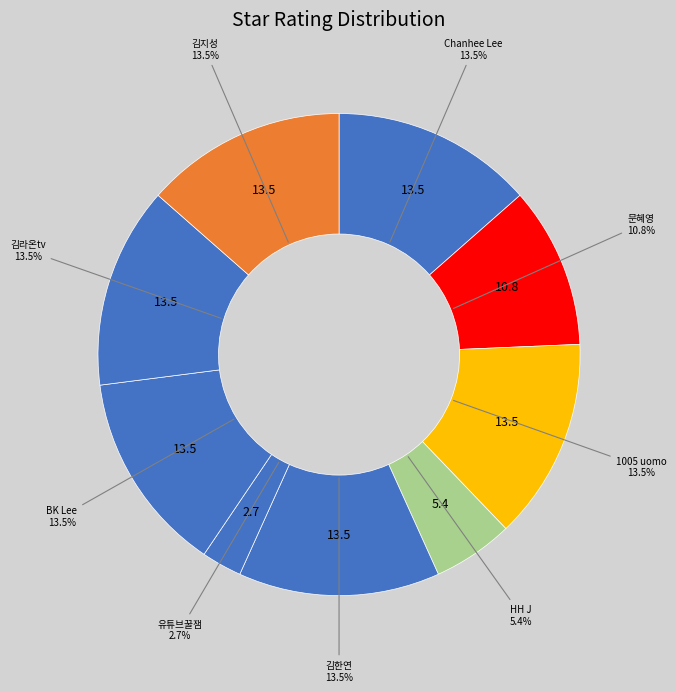

Count the number of slices in the pie.

9